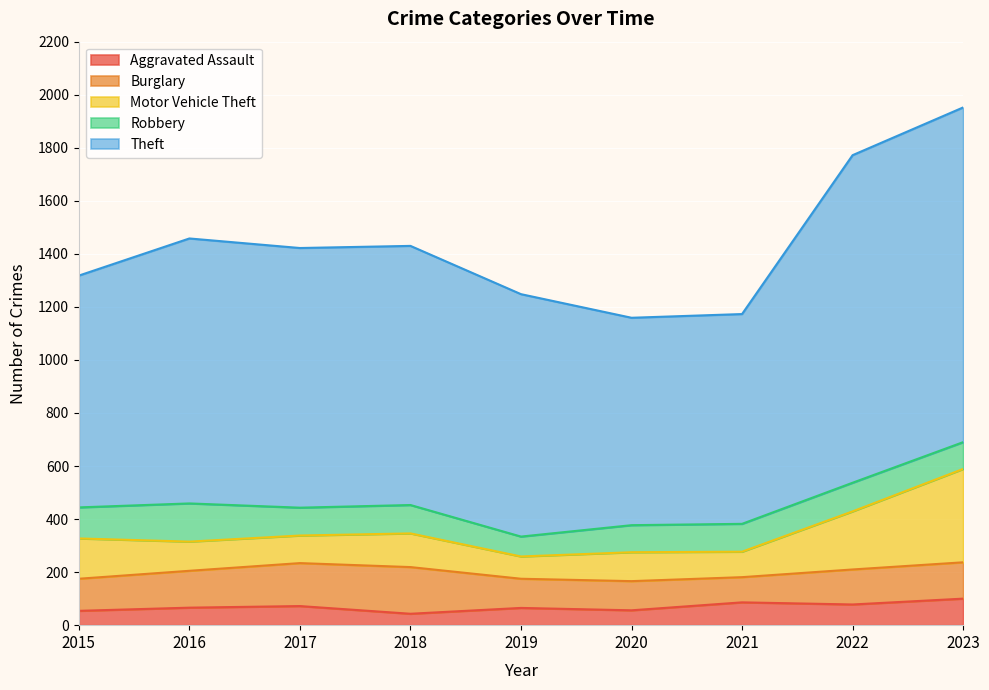

How many lines are shown in the chart?

5